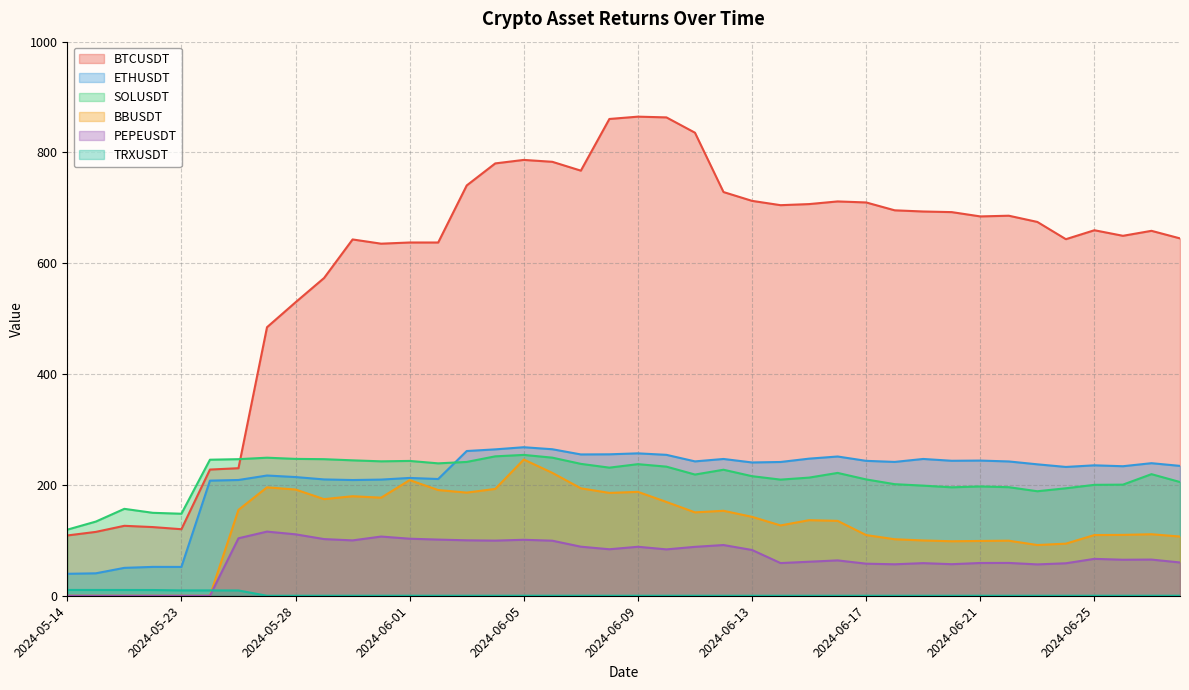

At how many categories does at least one series exceed 800?

4